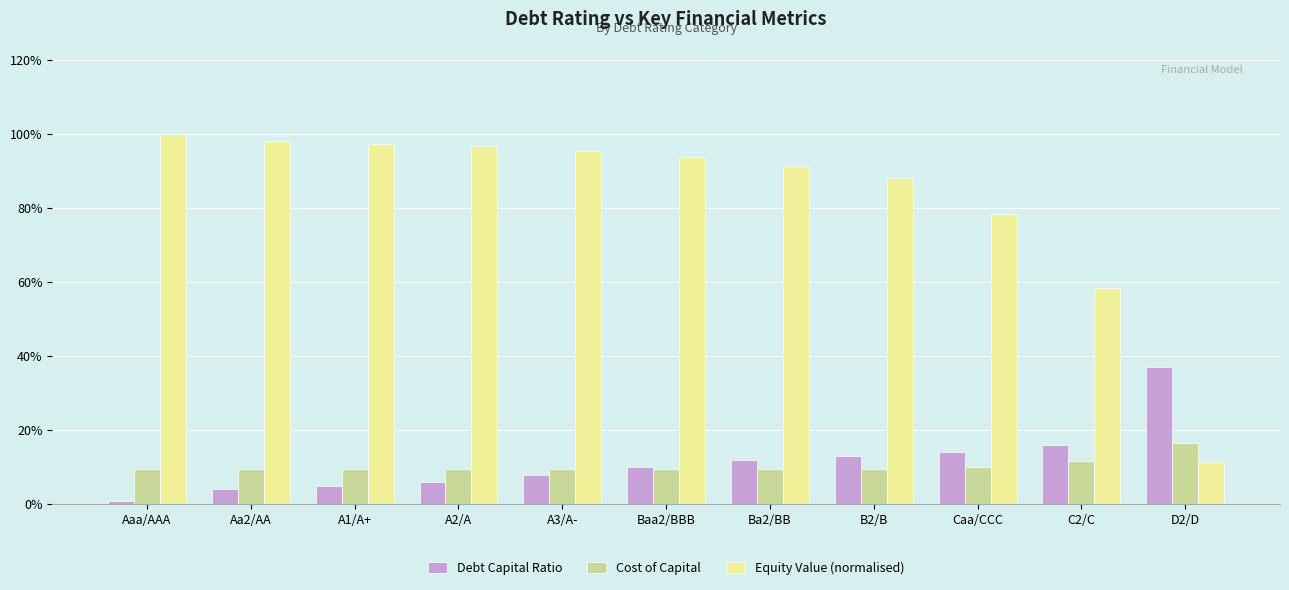

What is the label of the 1st bar from the right?

D2/D